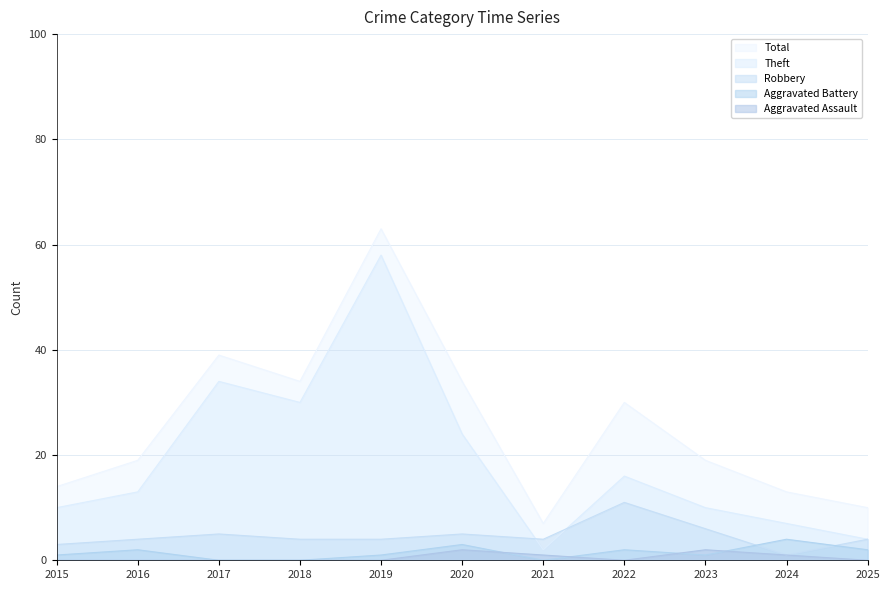

Which series has the largest total across all categories?

Total